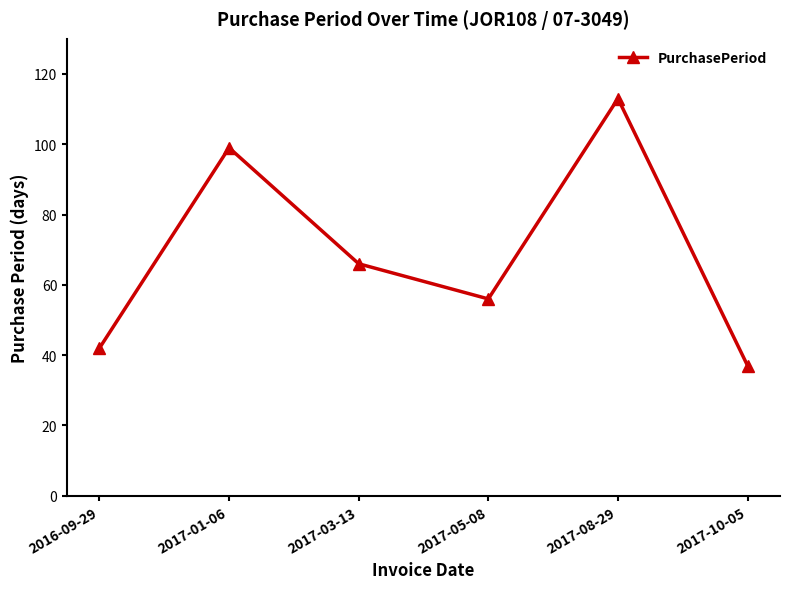

Is it true that the value at 2017-05-08 is 56?

True